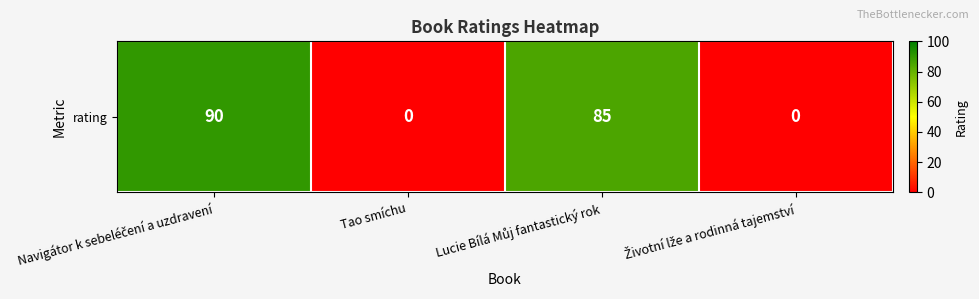

Rank the categories by value from highest to lowest.

Navigátor k sebeléčení a uzdravení, Lucie Bílá Můj fantastický rok, Tao smíchu, Životní lže a rodinná tajemství